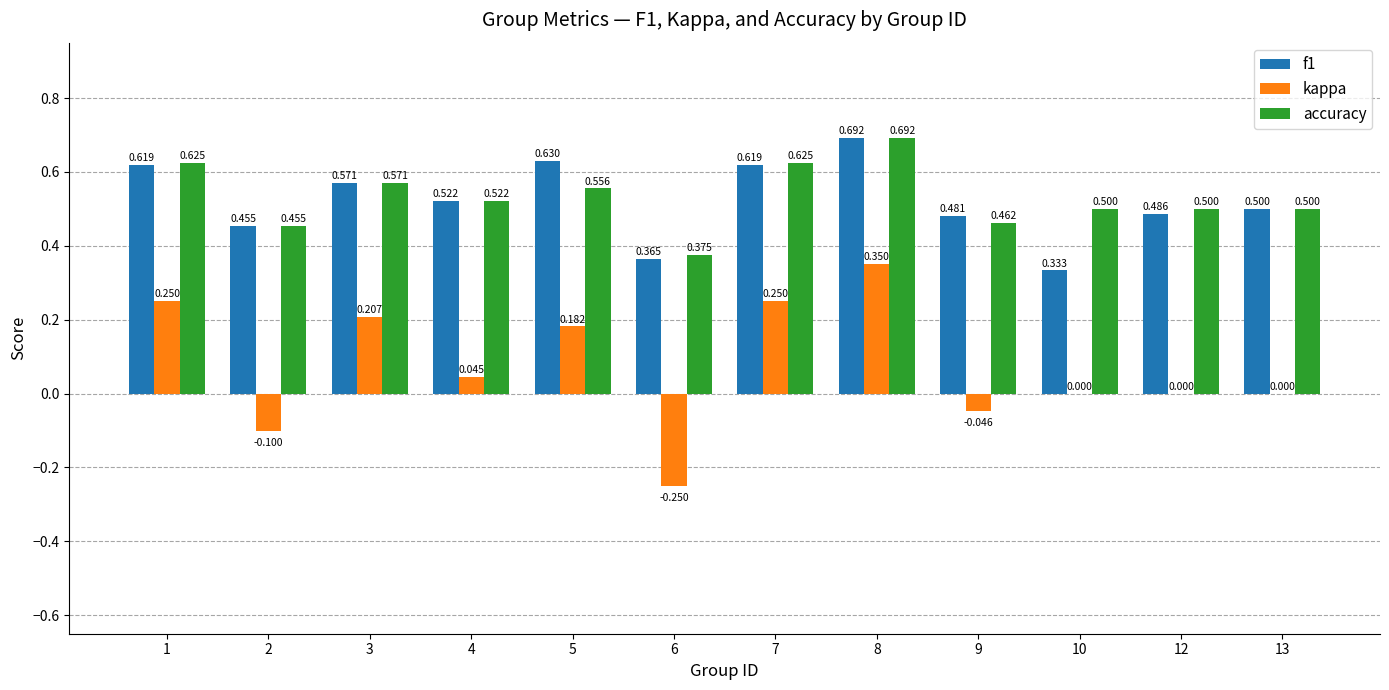

Is the value of accuracy at 13 greater than the value of f1 at 10?

Yes